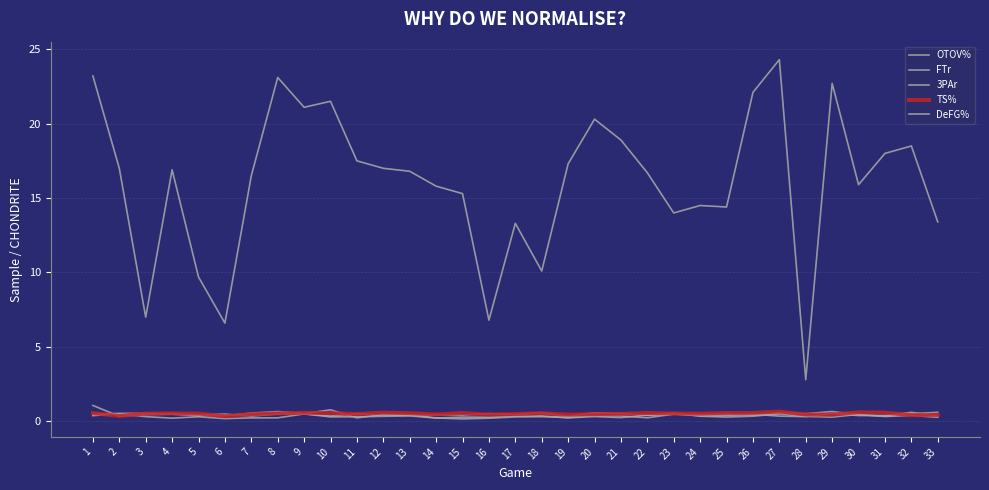

Count the TS% values in the range 0 to 1.

33